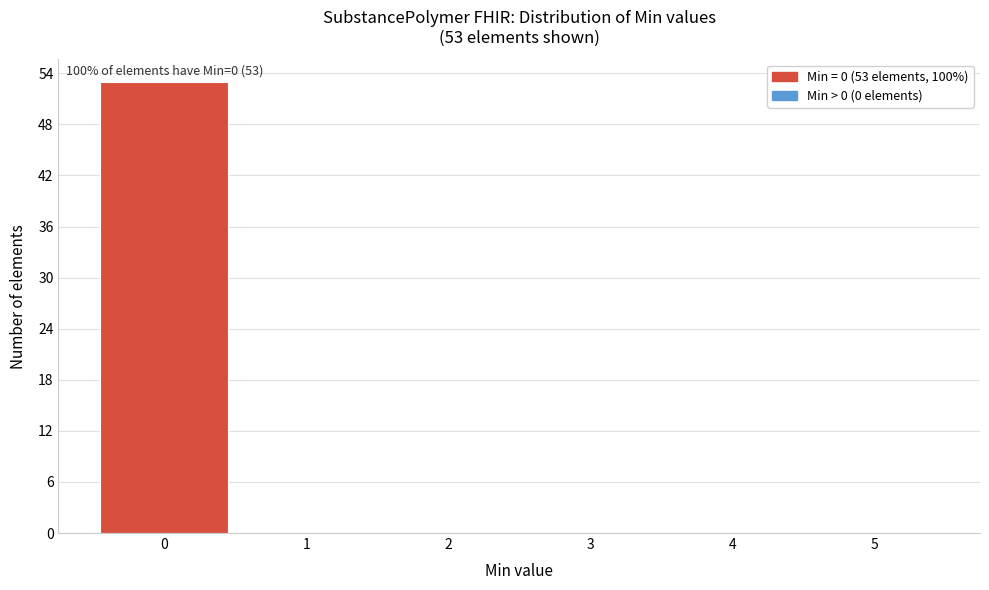

Which range on the x-axis has the tallest bar?

-0.5 to 0.5